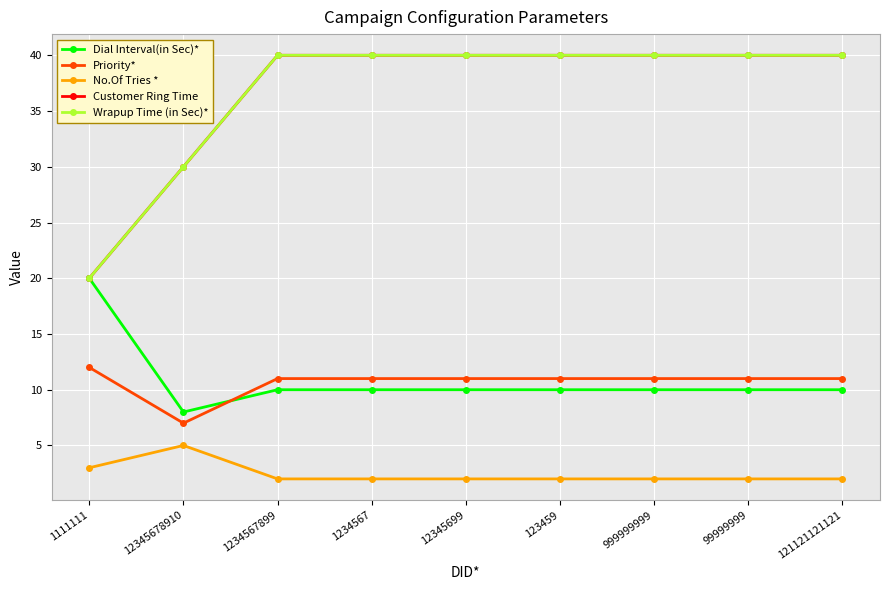

True or false: Priority* and No.Of Tries * cross at least once.

False